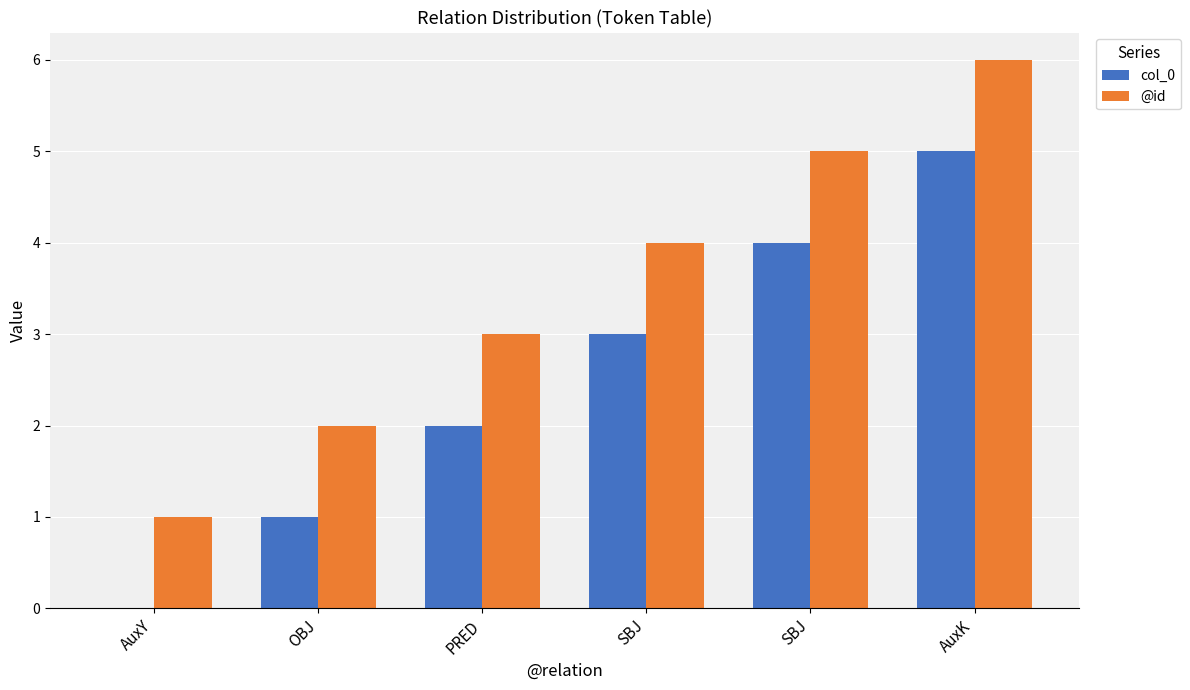

How many values in col_0 are above zero?

5